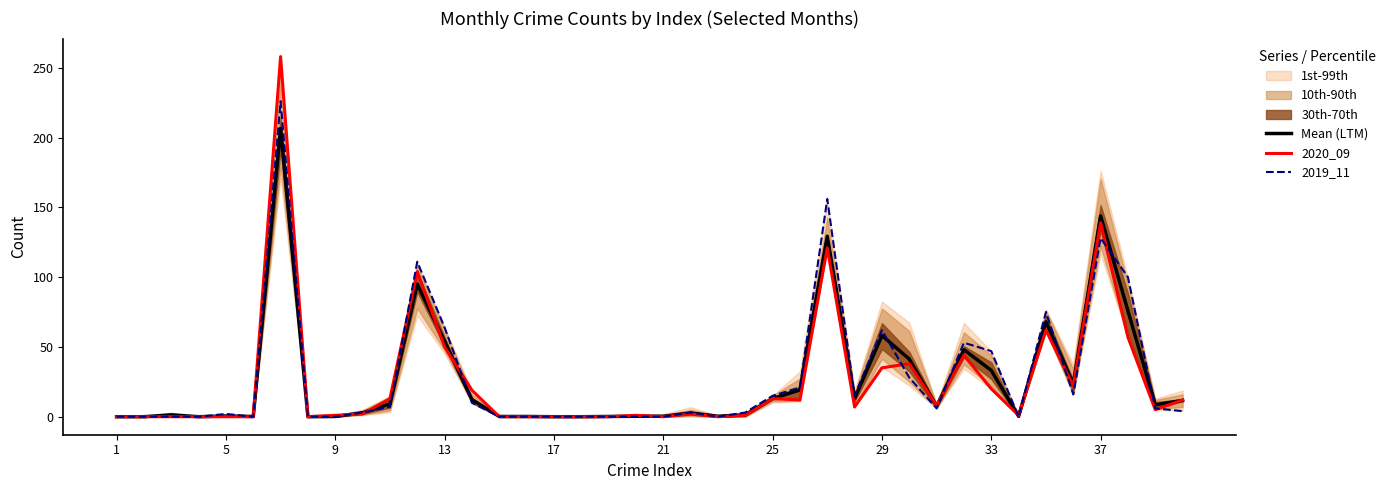

Which series has the largest total across all categories?

2019_11